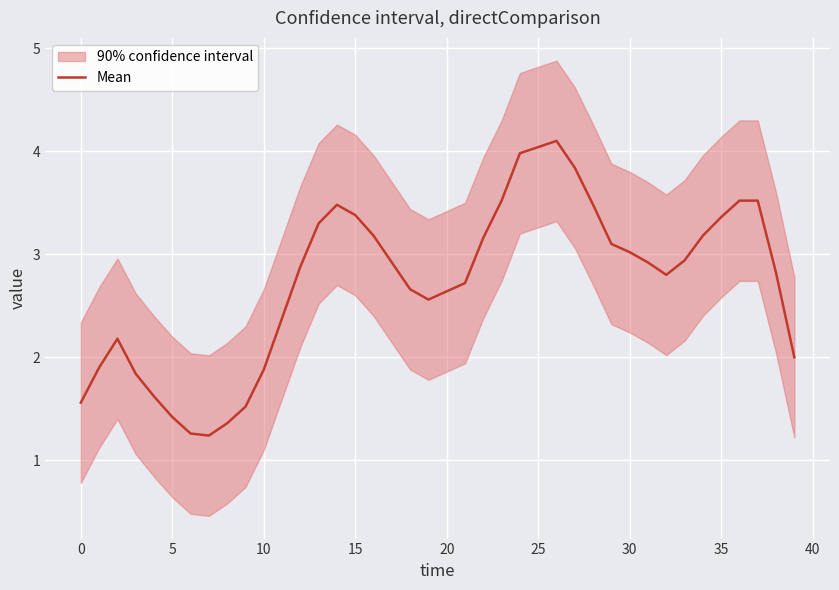

How many categories are shown in the chart?

40